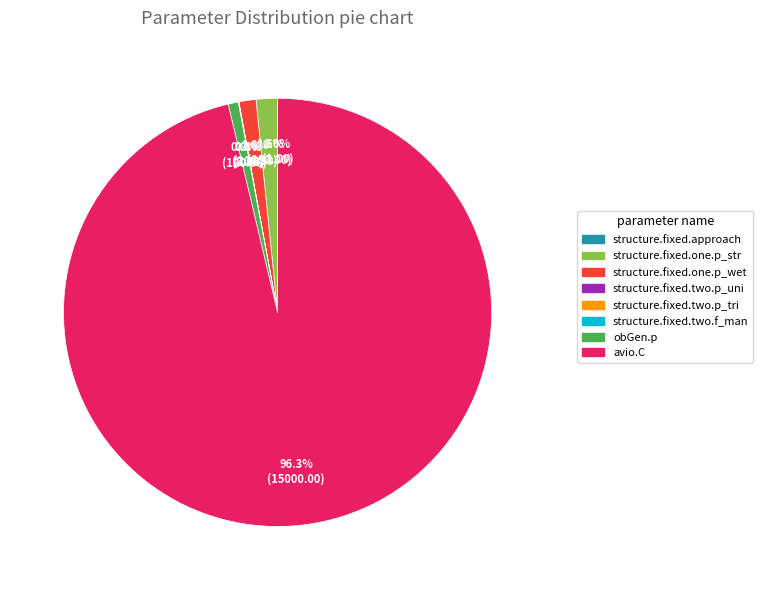

What portion of the pie excludes obGen.p?

99.2%